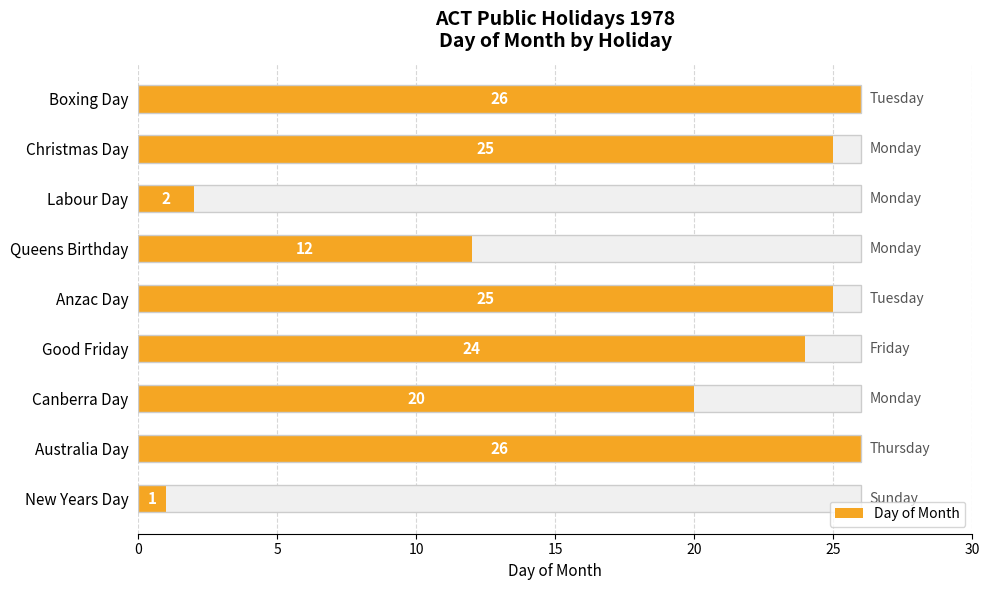

What is the difference between the second highest and minimum values?

25